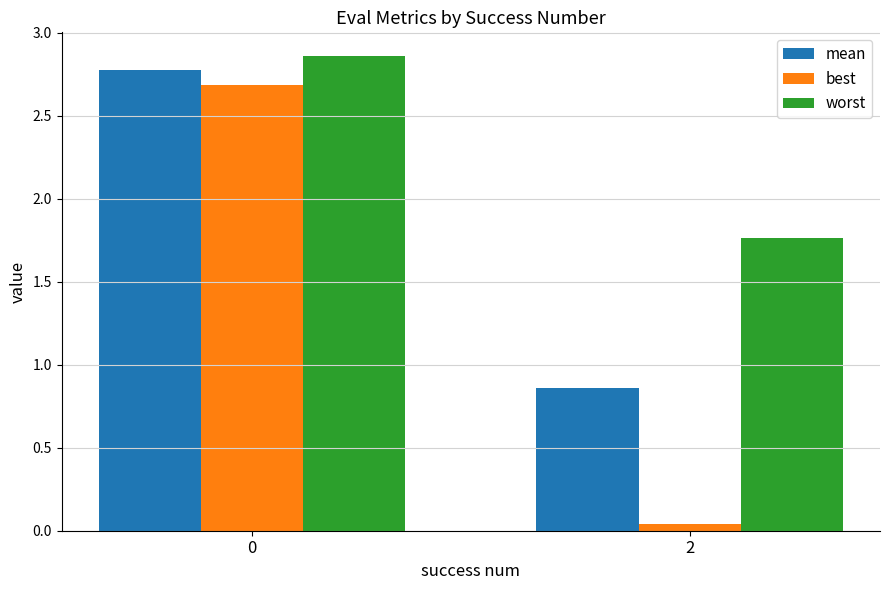

What is the difference between the highest and lowest values at 0?

0.2